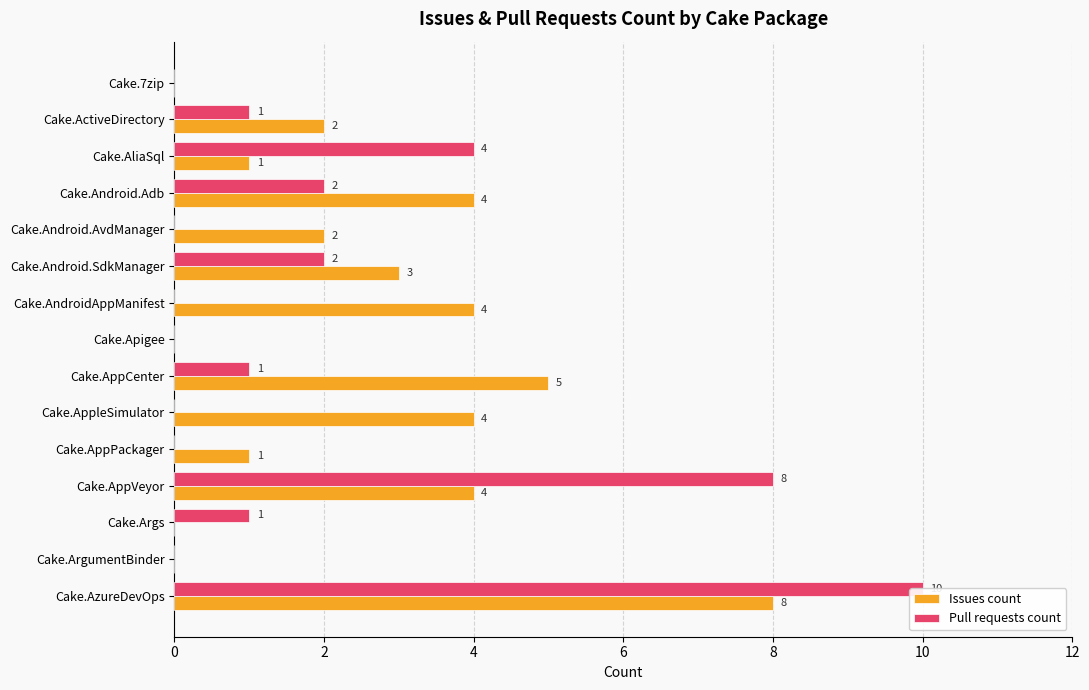

What is the maximum value shown in the chart?

10